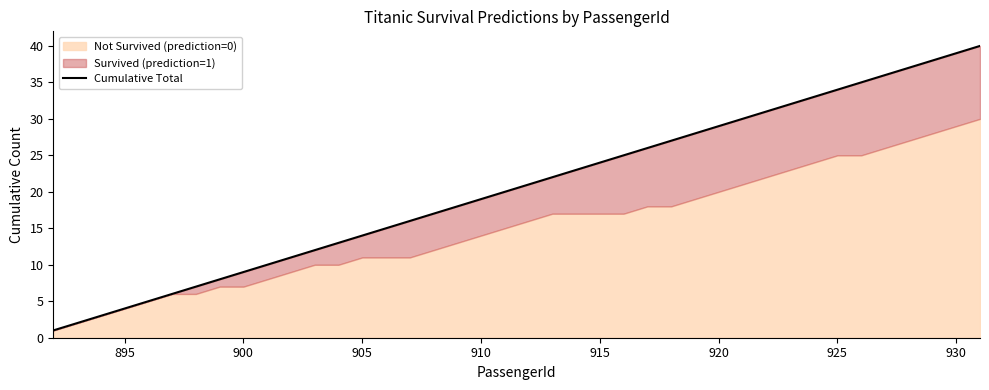

What is the sum of all values?

820